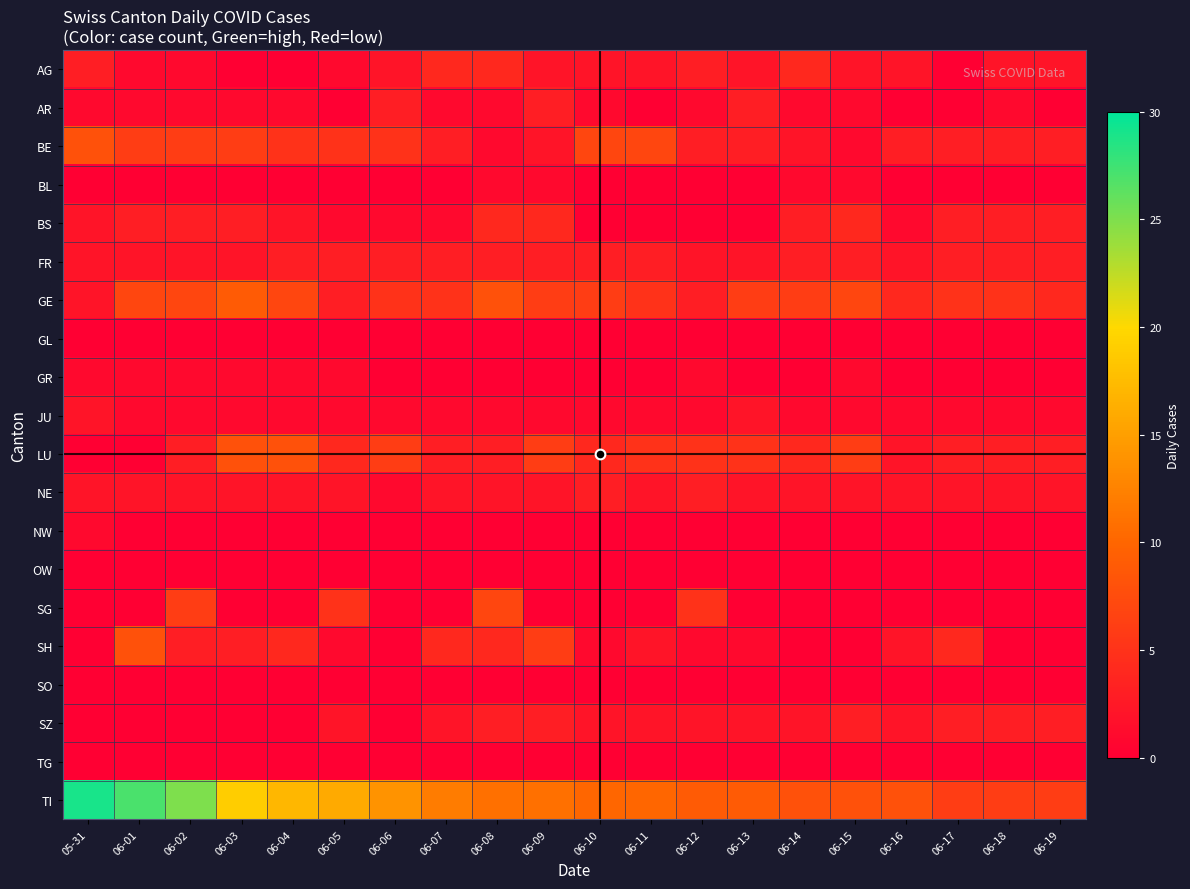

At how many categories does at least one series exceed 24?

3